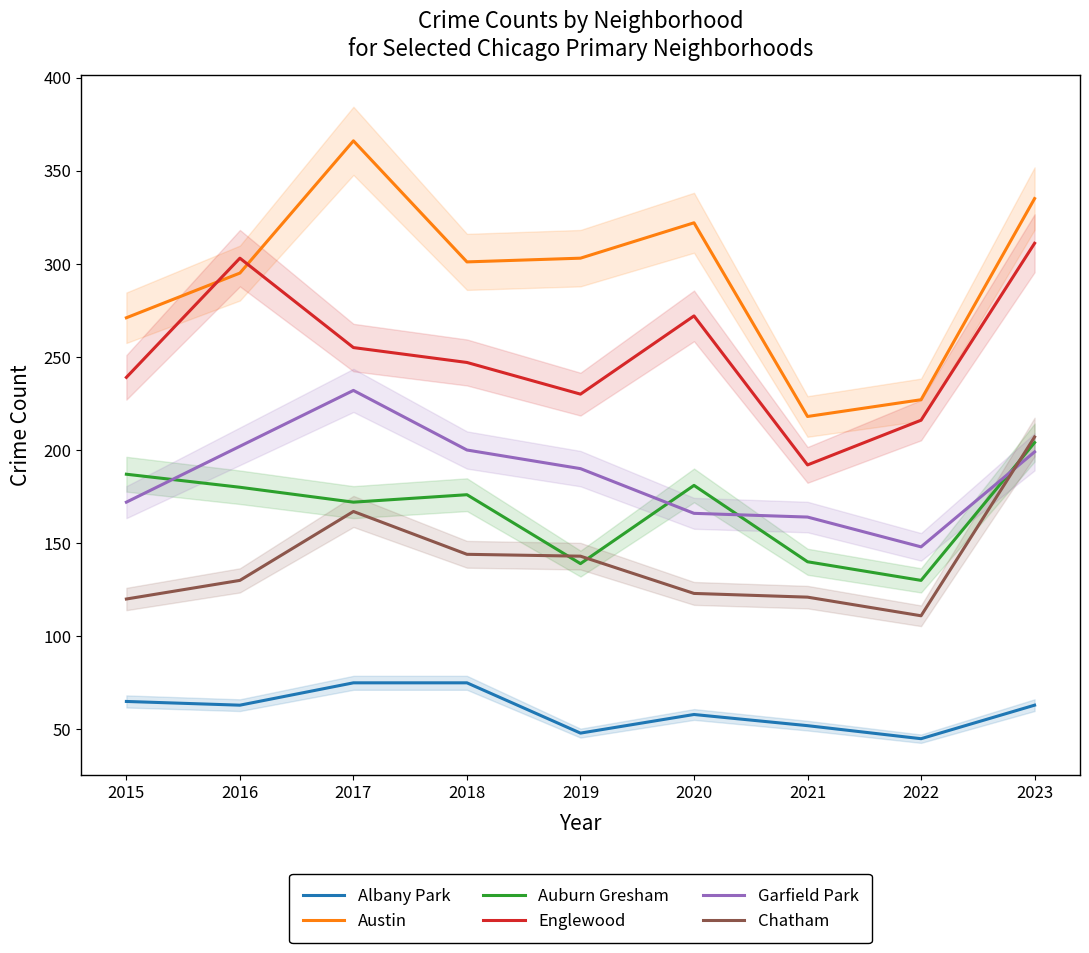

Where is the first local minimum for Auburn Gresham?

2017